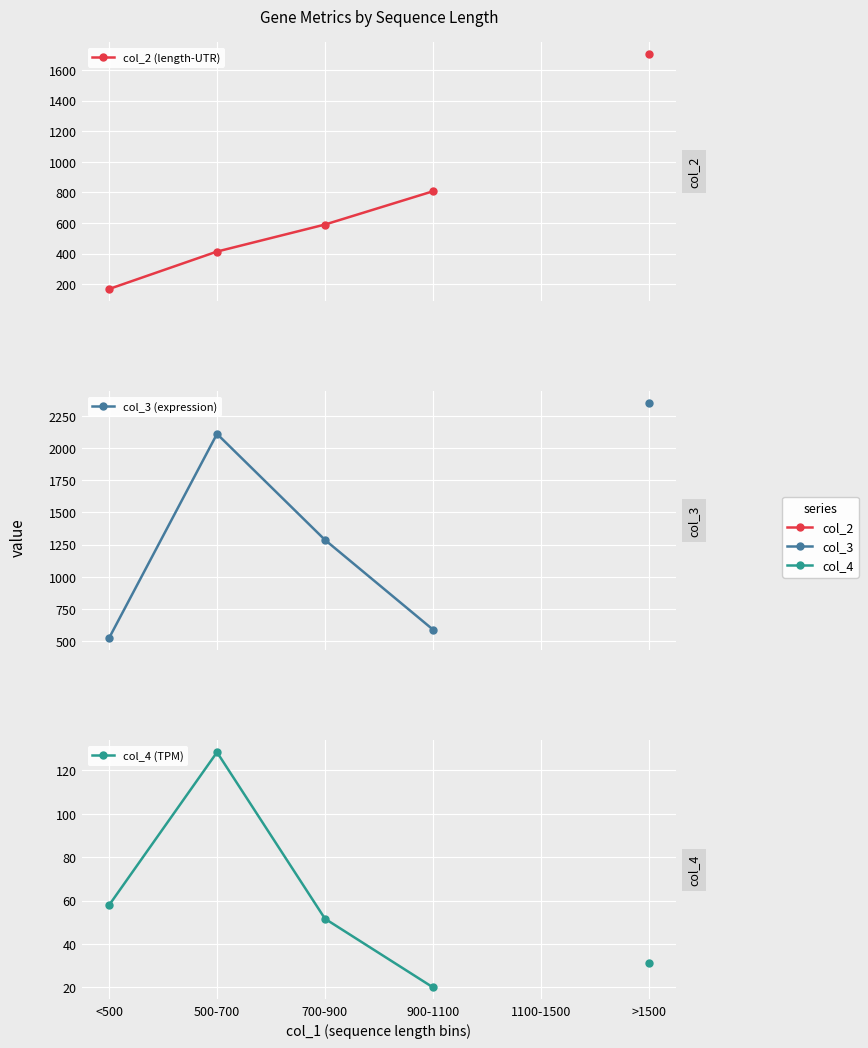

What is the total value across all series at >1500?

4089.1